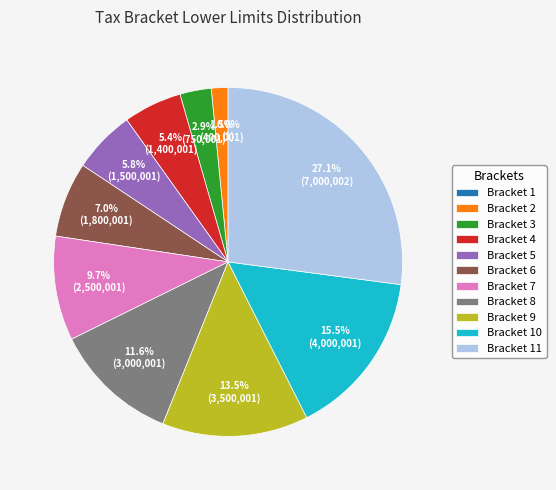

What is the ratio of the value at Bracket 7 to the value at Bracket 9?

0.7